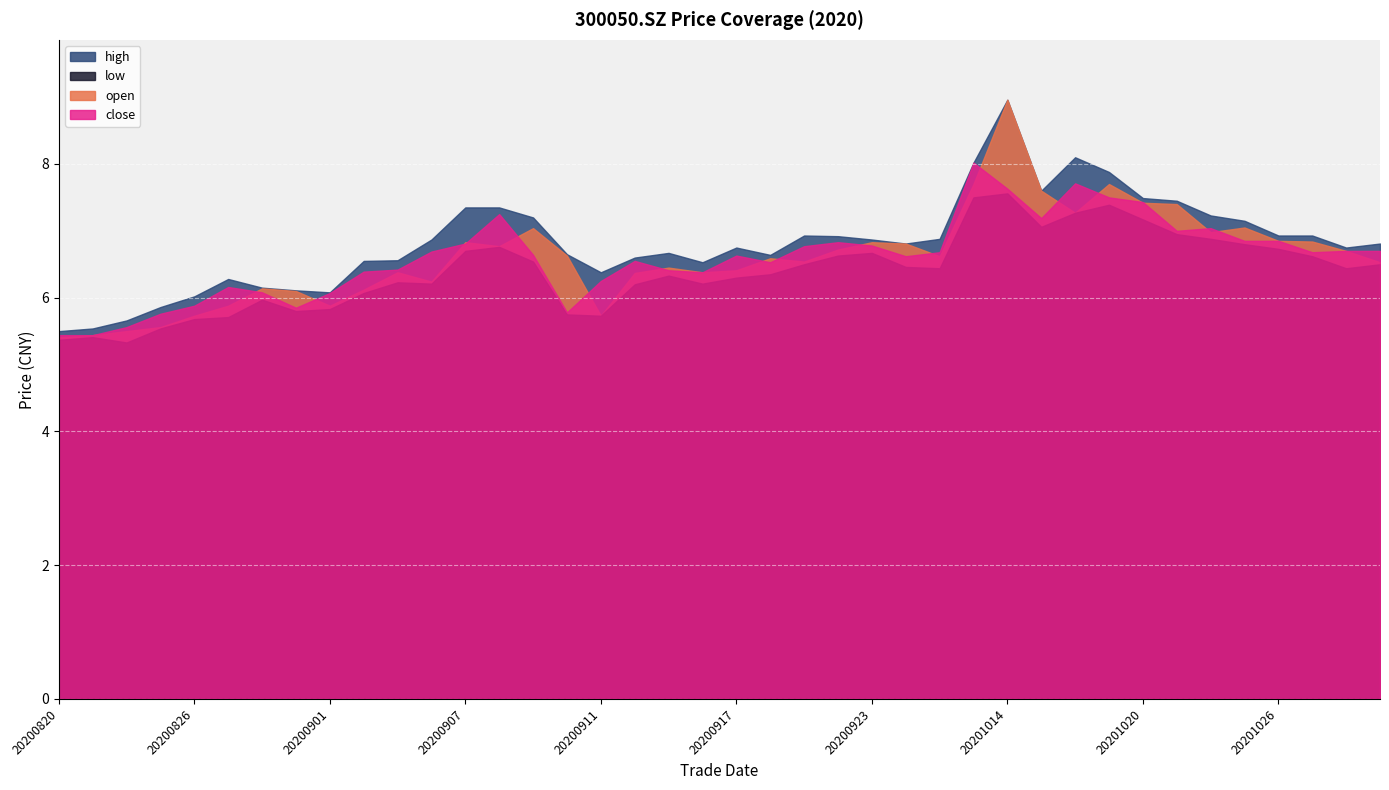

True or false: high has more than 0 interior local peaks.

True